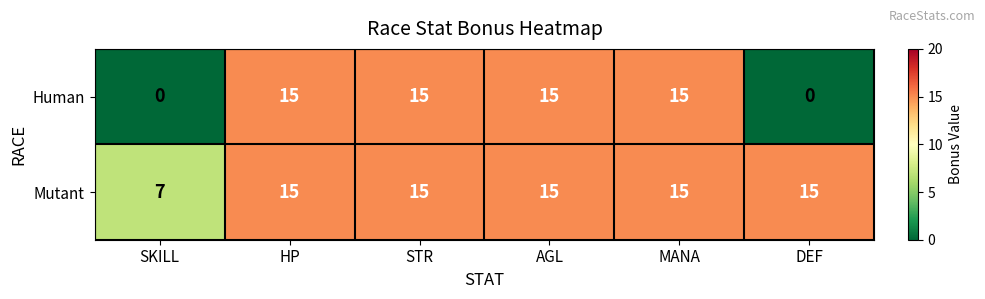

What is the highest value of the Mutant series?

15